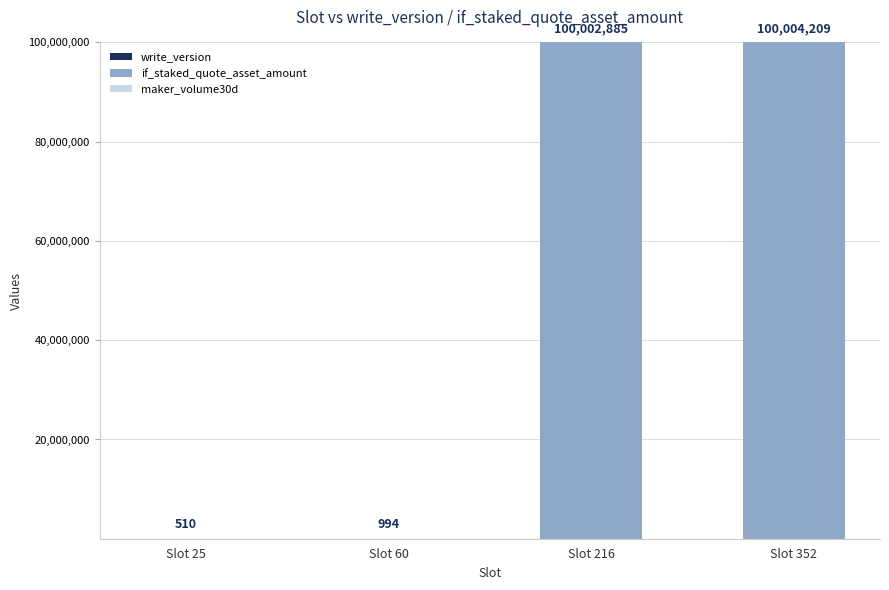

At which category is the sum across all series the highest?

Slot 352